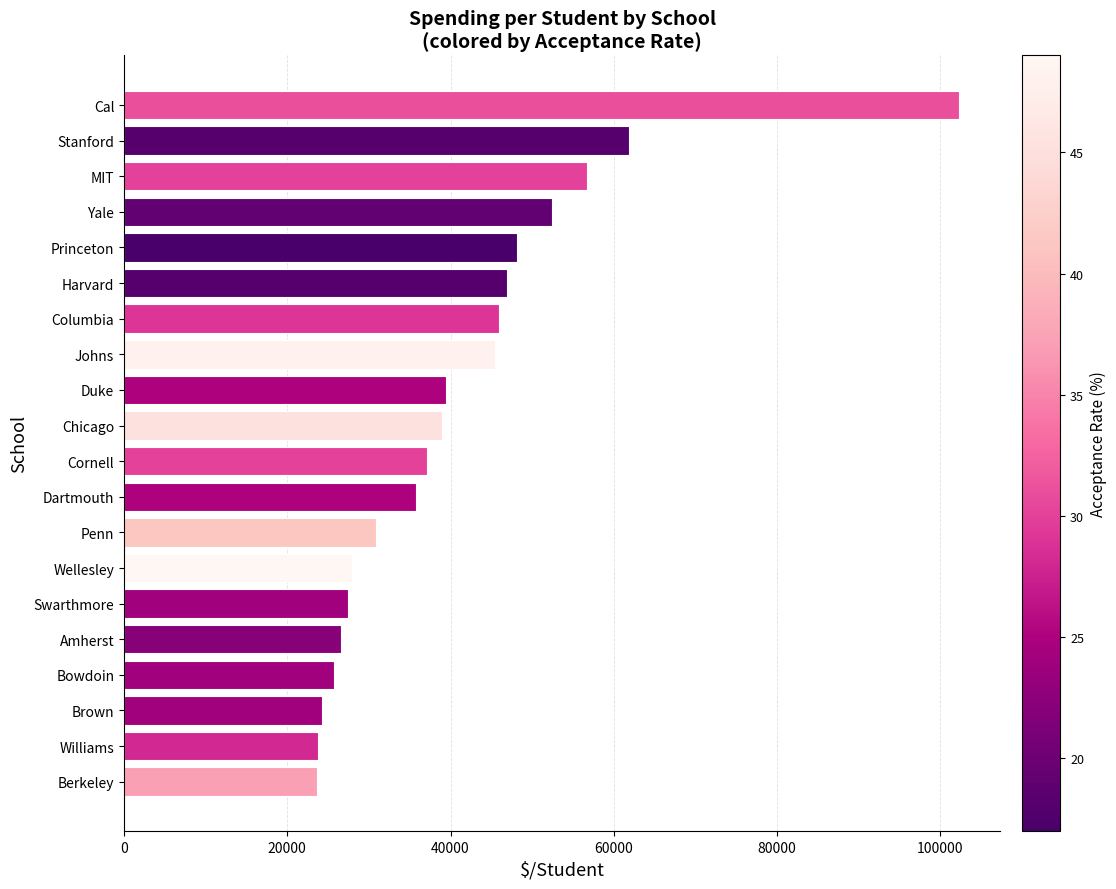

Is it true that the value at Bowdoin is 25703?

True